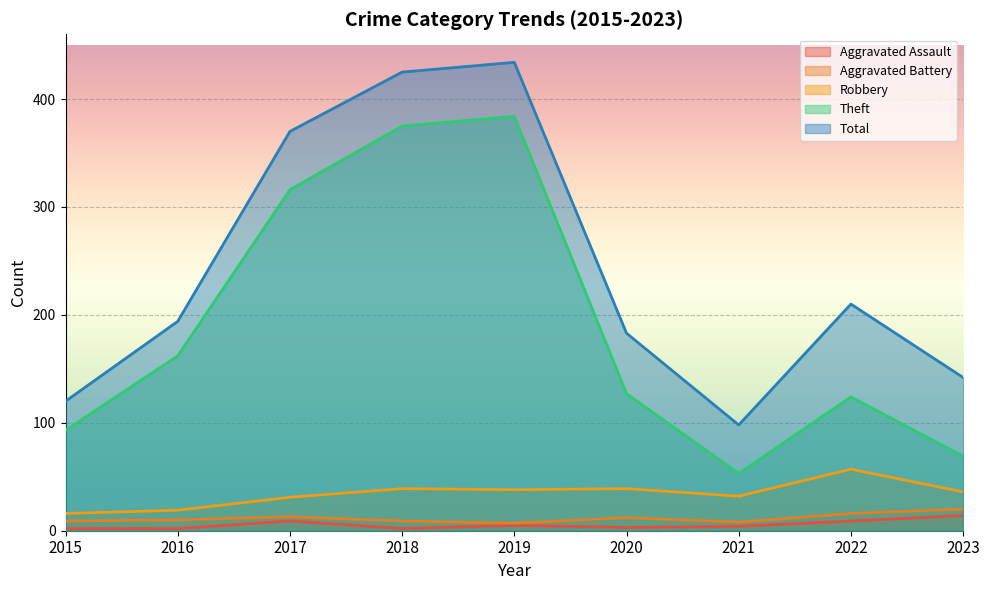

True or false: Robbery has more than 0 interior local peaks.

True